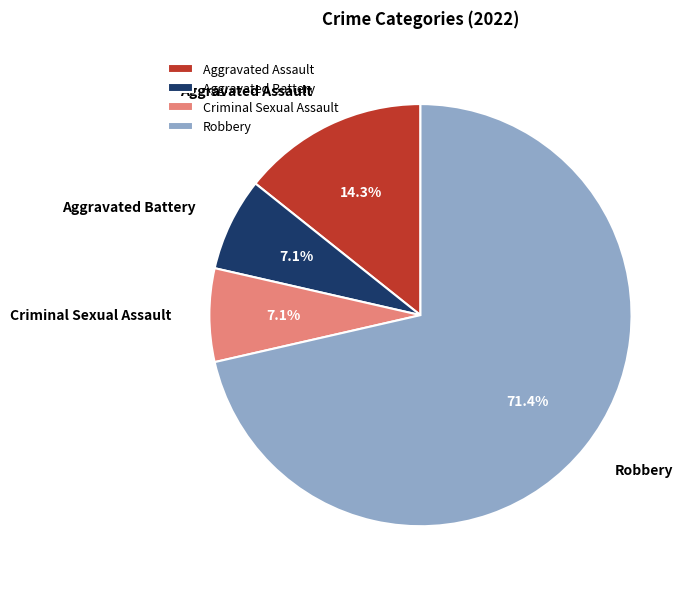

Do Criminal Sexual Assault and Aggravated Assault together represent more than half of the pie?

No